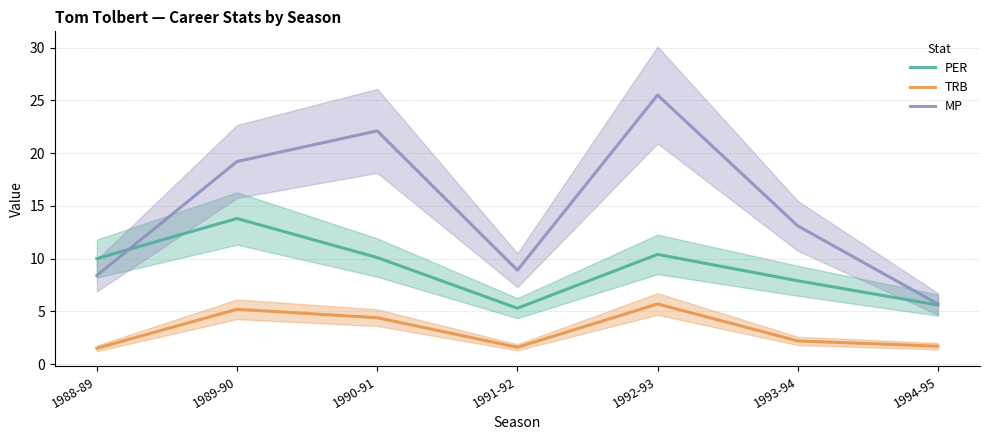

What is the label of the 1st point from the right?

1994-95